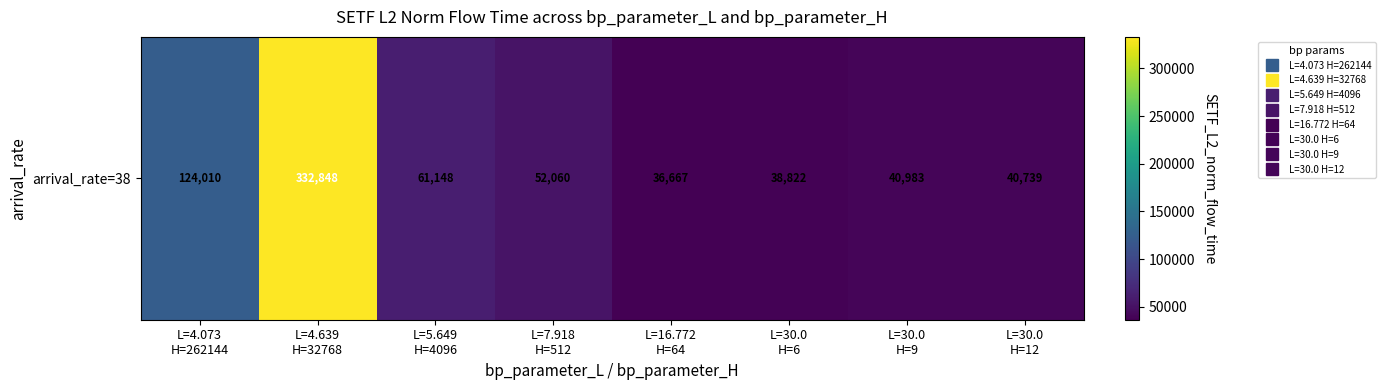

How many data points are above 52059?

4